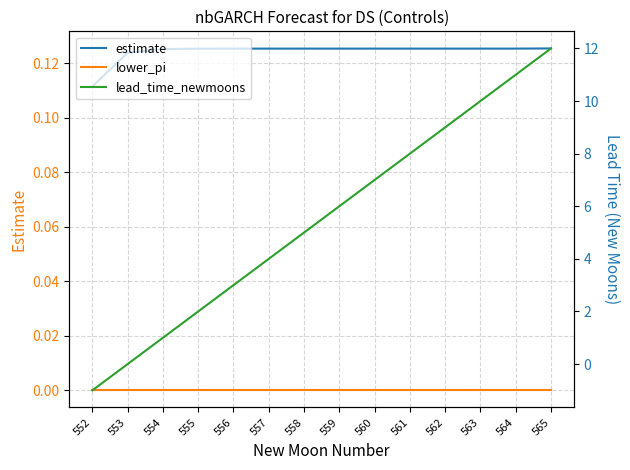

What is the sum of the estimate values at 563 and 565?

0.3